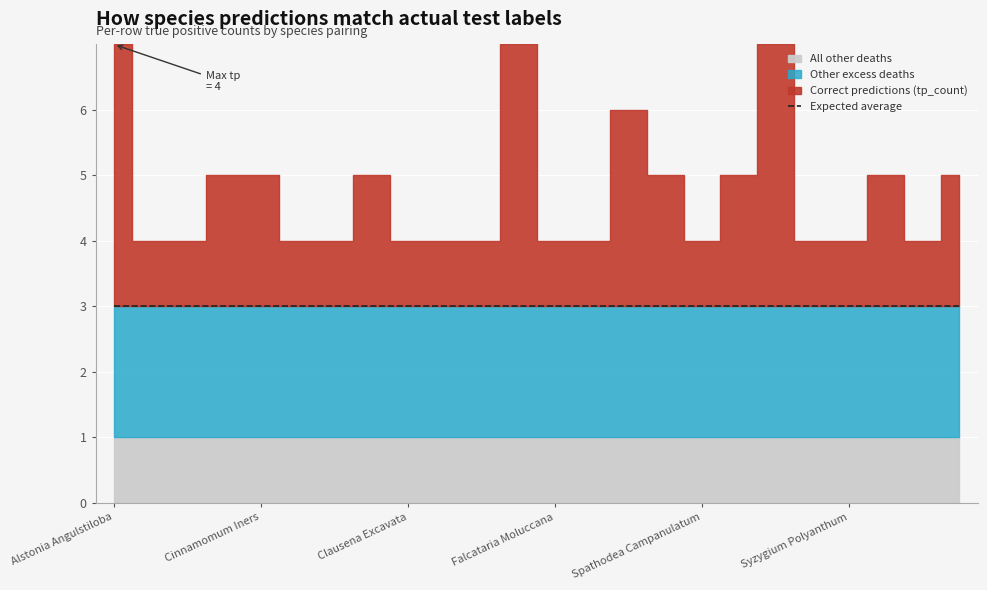

Between Syzygium Polyanthum and Alstonia Angulstiloba, which is larger?

Alstonia Angulstiloba